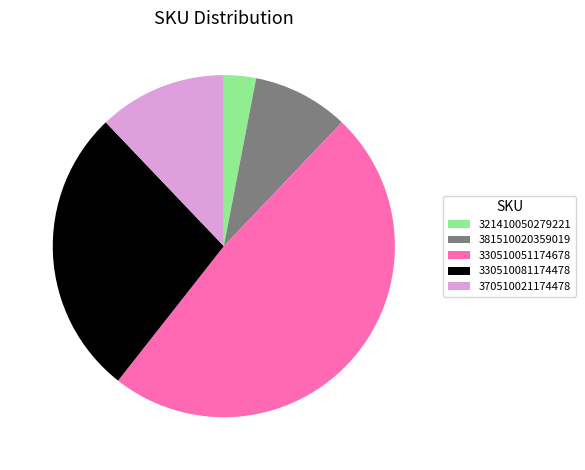

Which slice is the largest?

330510051174678